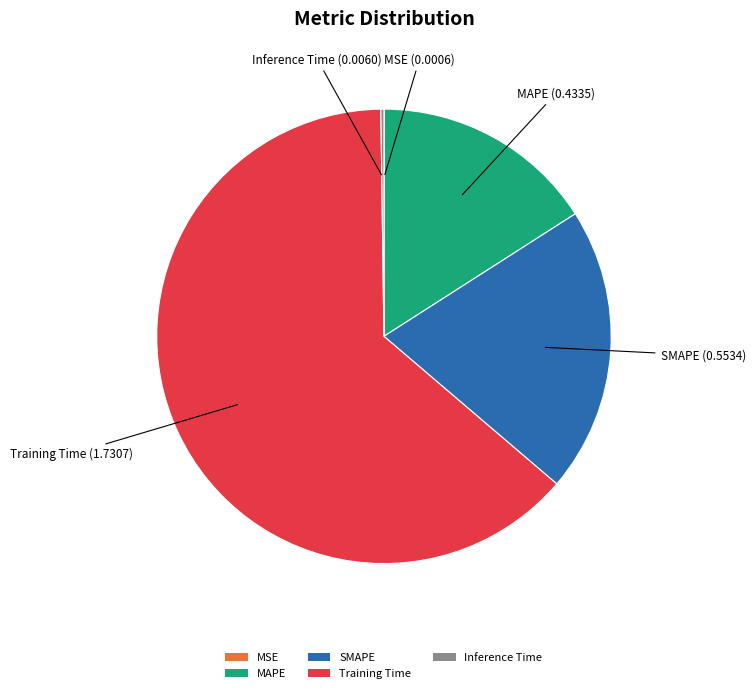

Is it true that MAPE is 16% of the pie?

True